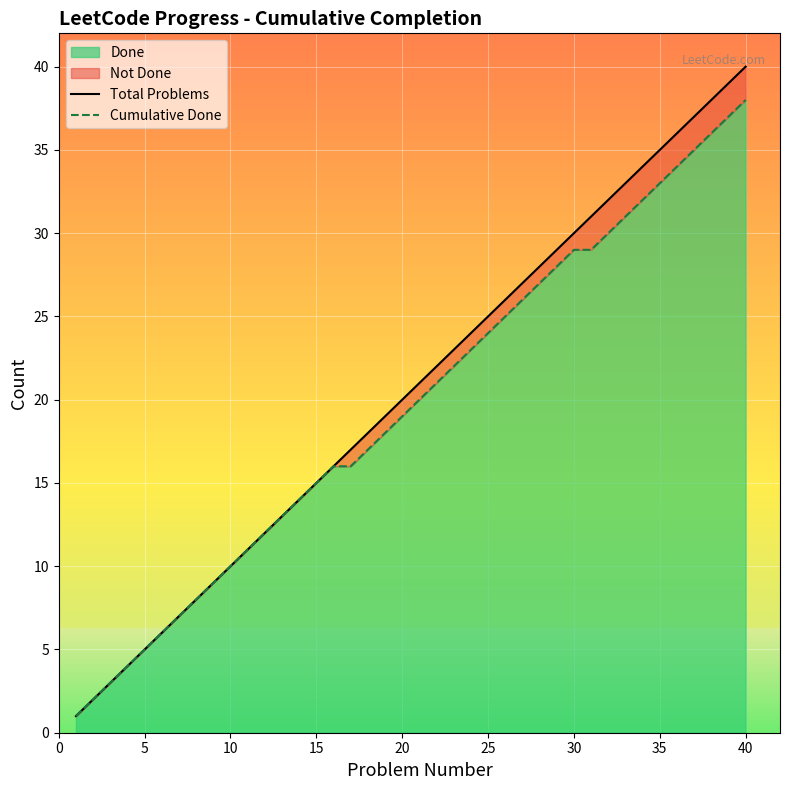

What is the minimum value shown in the chart?

1